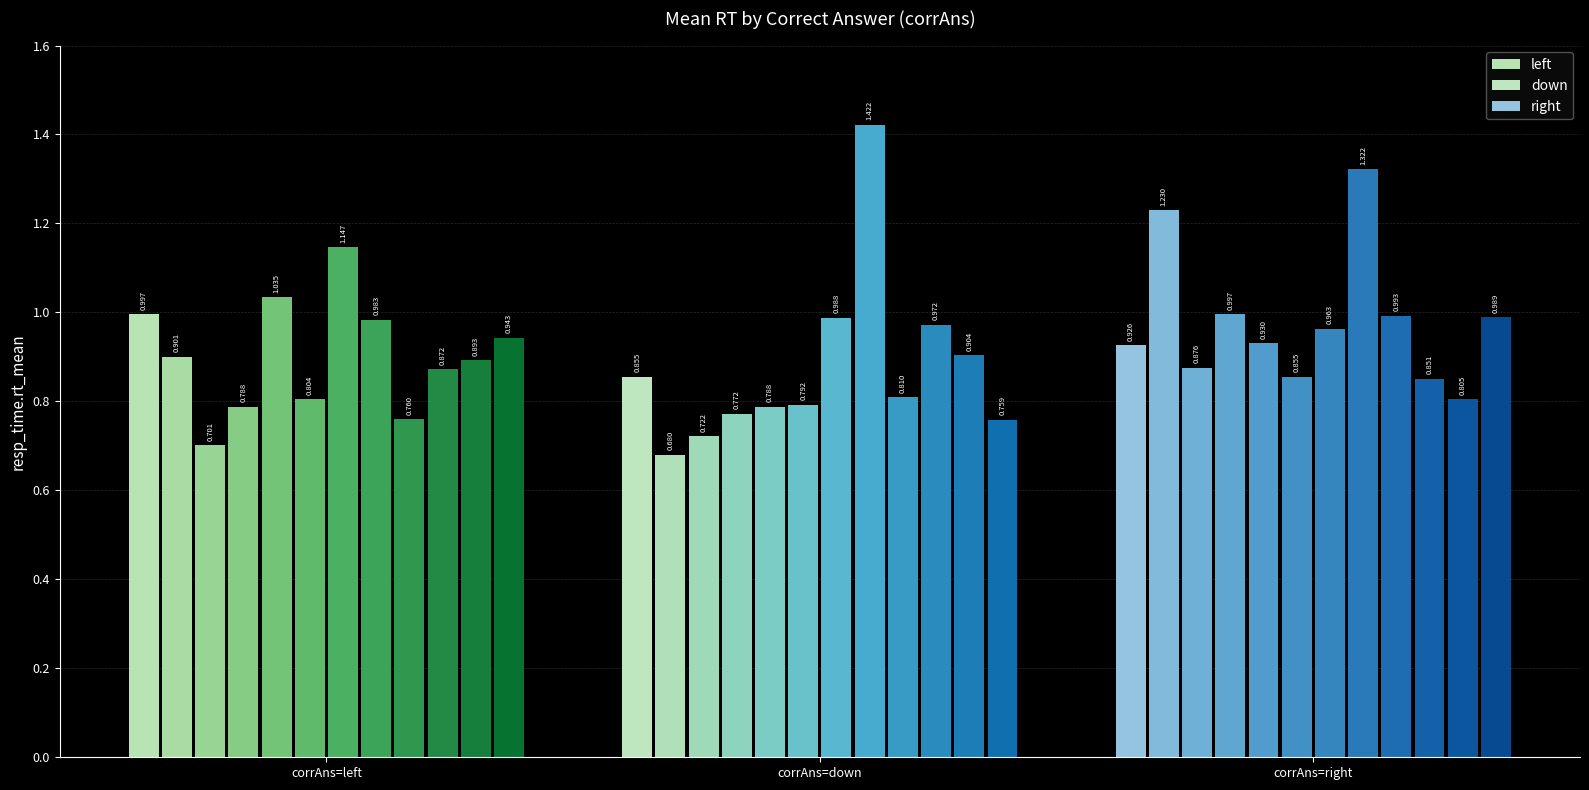

The right series shows 0.8 at 10. True or false?

True